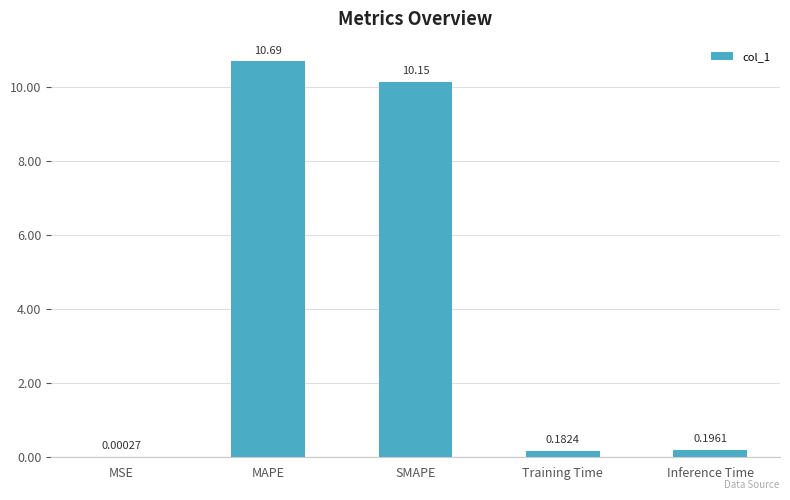

What is the sum of all values?

21.2